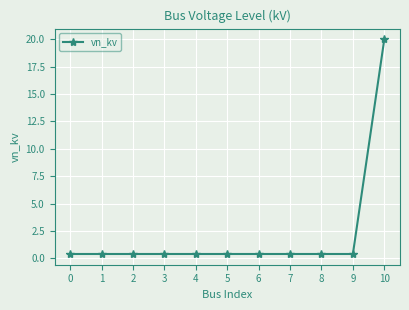

What is the smallest value displayed?

0.4